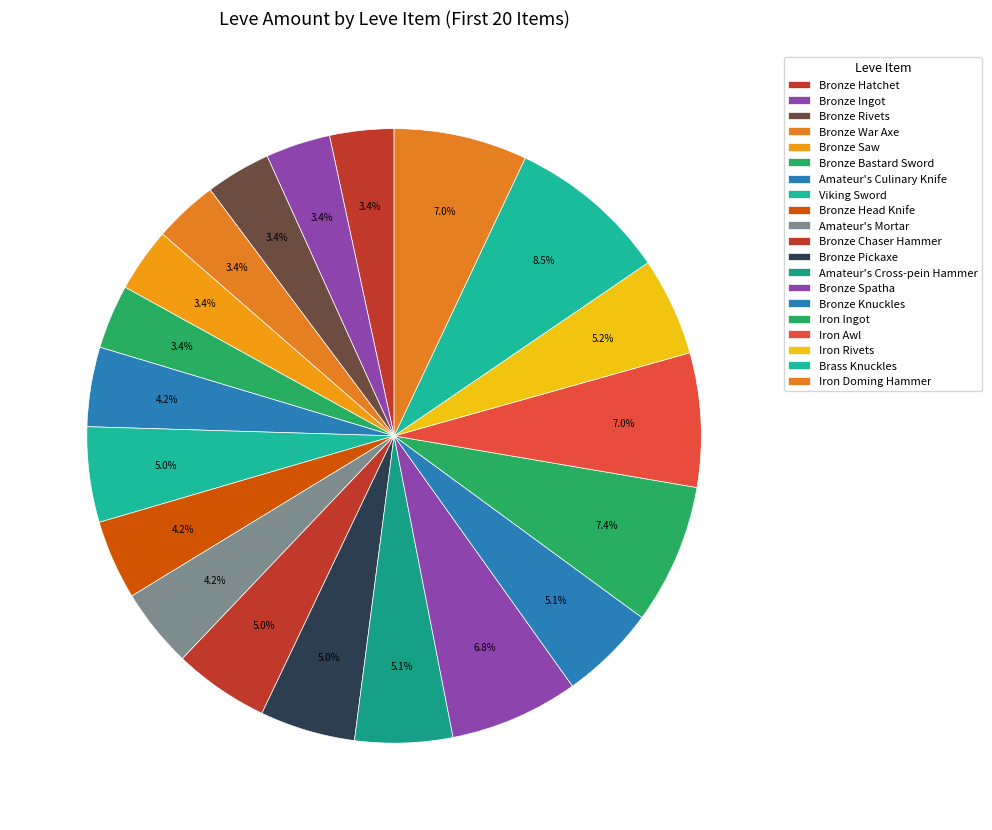

Does Amateur's Mortar represent more than half of the total?

No